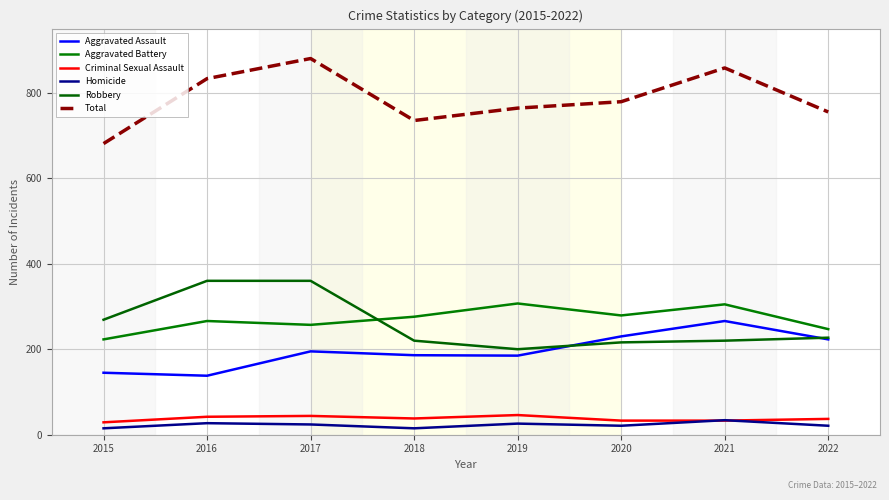

Rank the categories by Criminal Sexual Assault value from lowest to highest.

2015, 2020, 2021, 2022, 2018, 2016, 2017, 2019